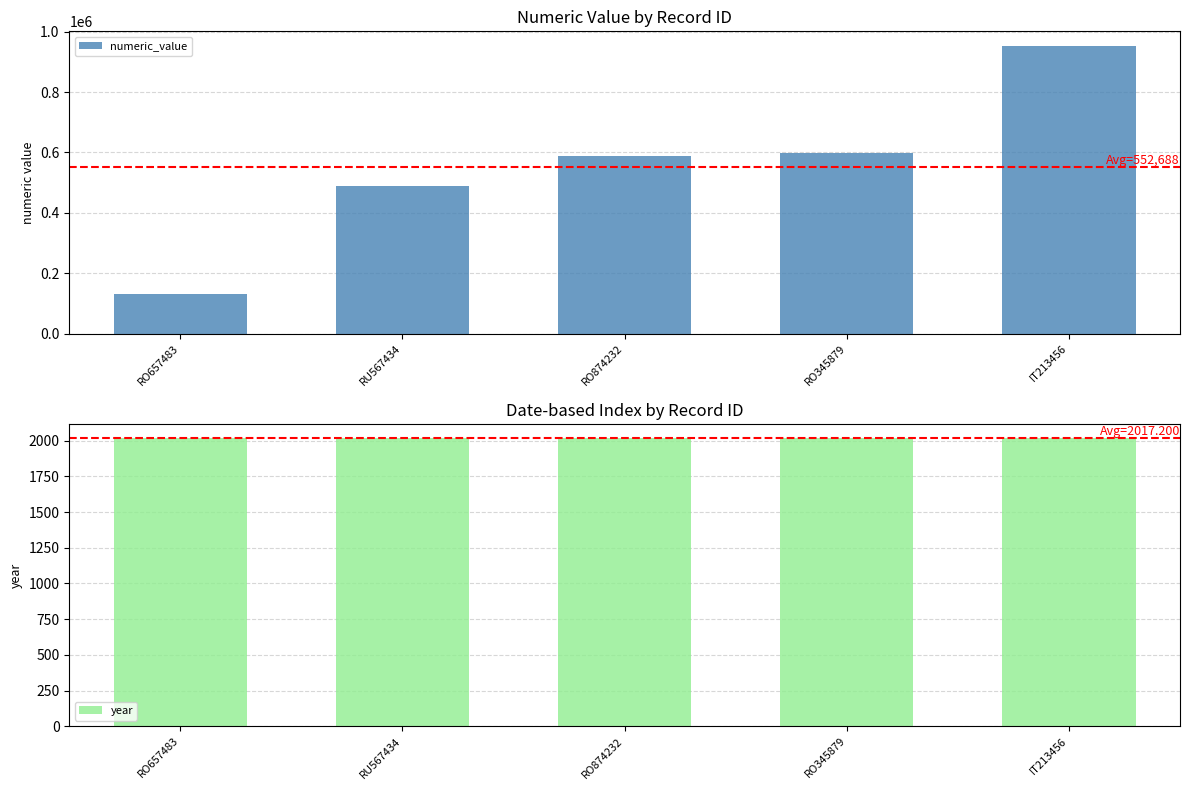

Which series has the largest total across all categories?

numeric_value